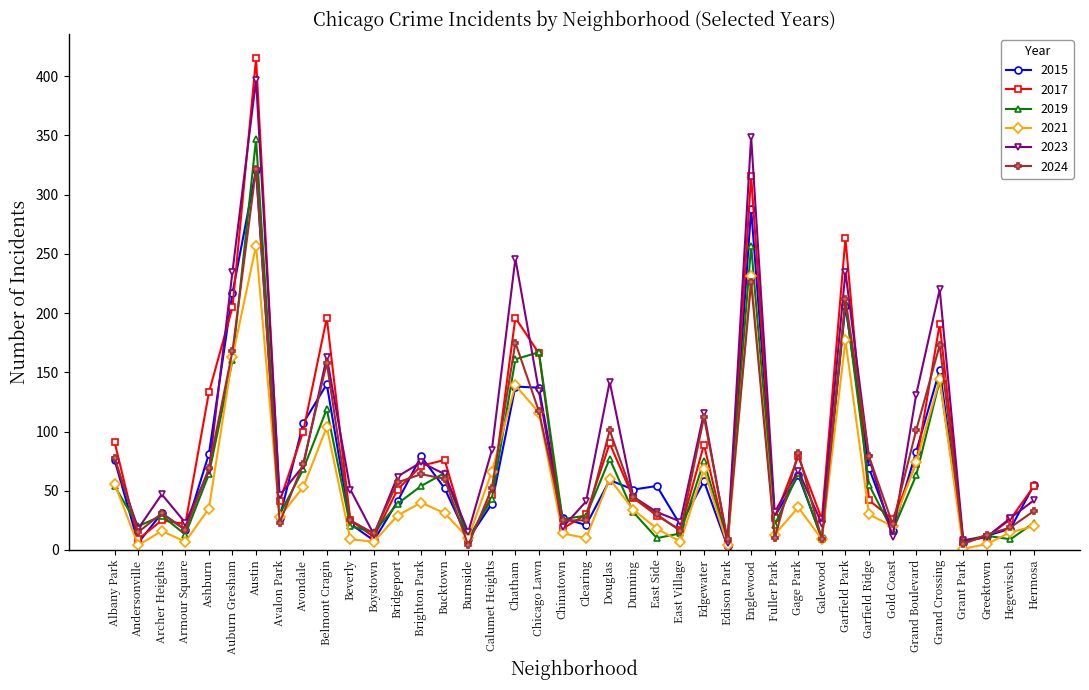

True or false: 2015 and 2024 intersect in this chart.

True